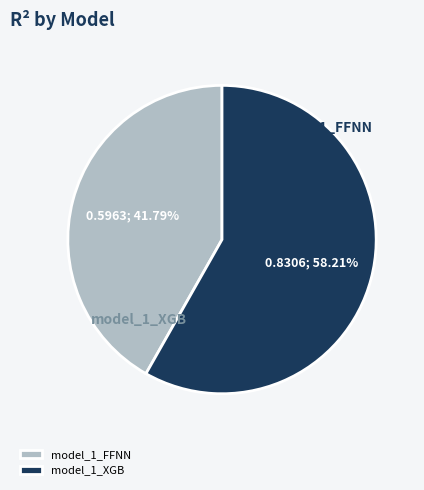

To the nearest percent, what portion does model_1_XGB represent?

58%